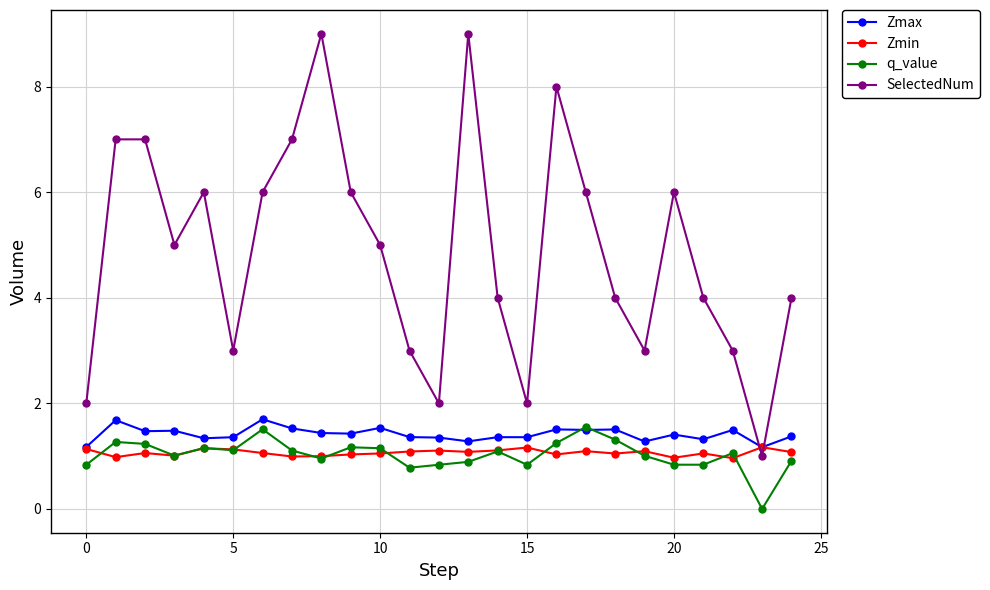

What is the maximum value for SelectedNum?

9.0